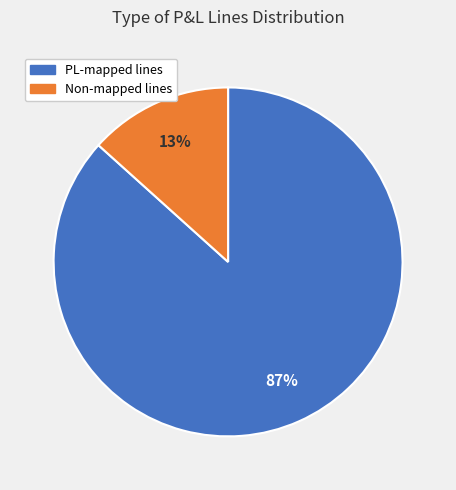

To the nearest percent, what is the average slice percentage?

50%